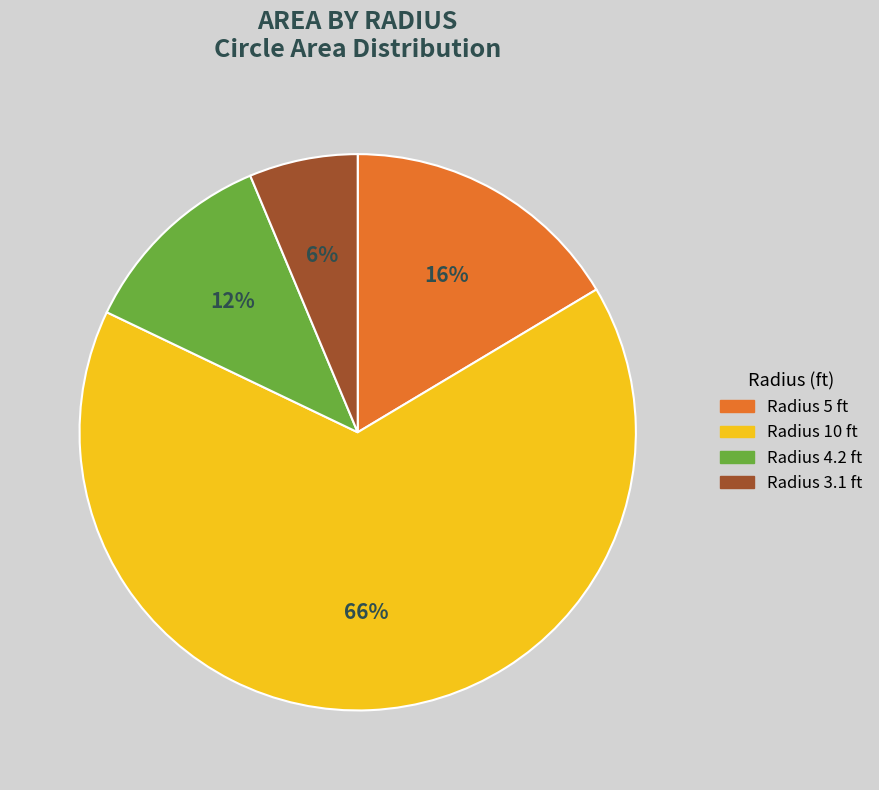

To the nearest percent, what percentage of the pie is Radius 3.1 ft?

6%